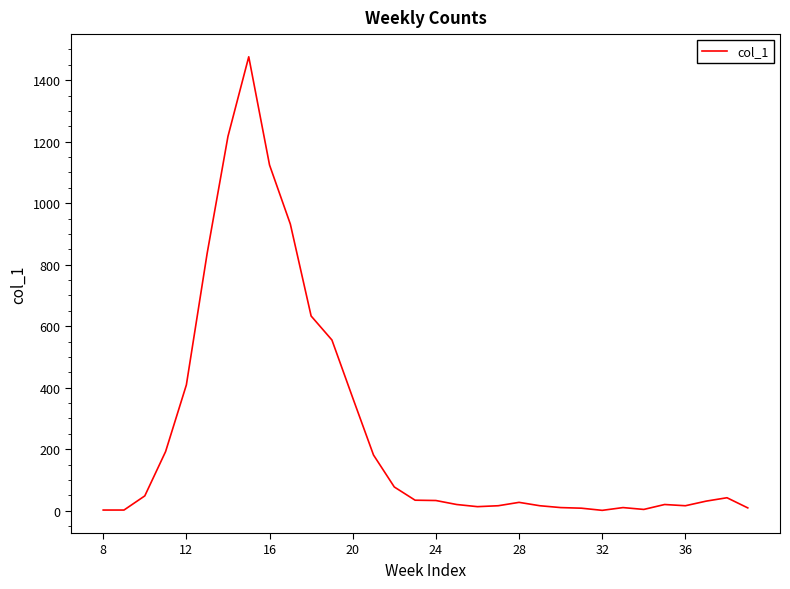

What is the maximum value shown in the chart?

1476